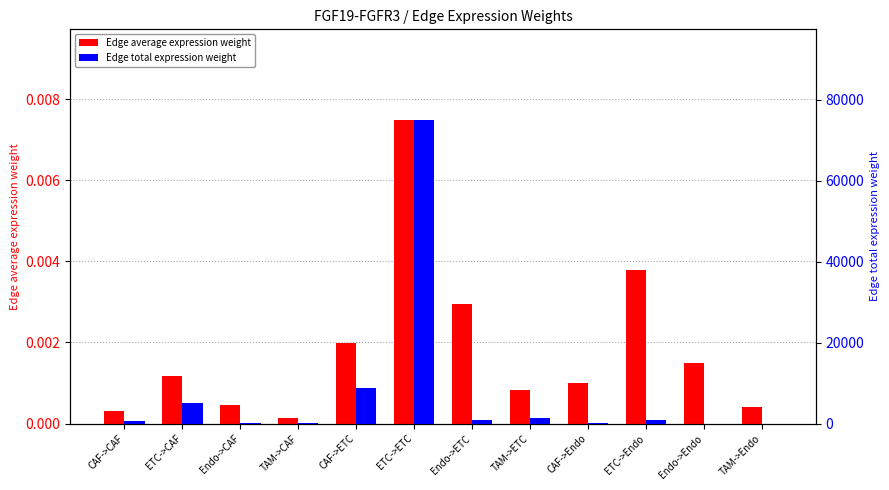

Reading left to right, extract all data points from this chart.

Edge average expression weight: CAF->CAF=0.0	ETC->CAF=0.0	Endo->CAF=0.0	TAM->CAF=0.0	CAF->ETC=0.0	ETC->ETC=0.0	Endo->ETC=0.0	TAM->ETC=0.0	CAF->Endo=0.0	ETC->Endo=0.0	Endo->Endo=0.0	TAM->Endo=0.0
Edge total expression weight: CAF->CAF=614.1	ETC->CAF=5204.5	Endo->CAF=53.9	TAM->CAF=96.9	CAF->ETC=8833.9	ETC->ETC=74866.6	Endo->ETC=774.8	TAM->ETC=1393.7	CAF->Endo=117.1	ETC->Endo=992.5	Endo->Endo=10.3	TAM->Endo=18.5